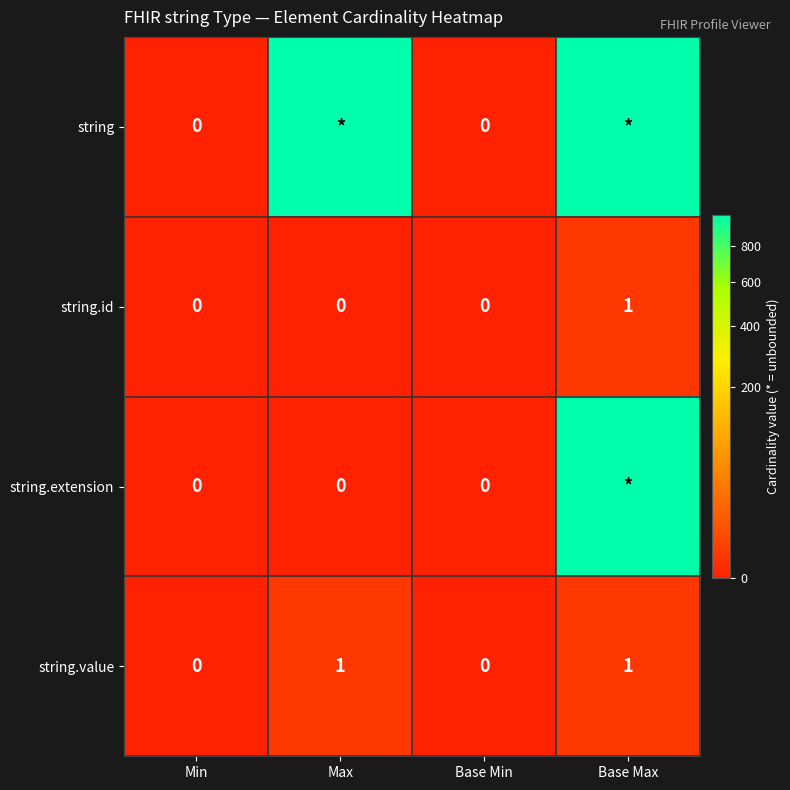

True or false: string.value has a value of 2 at Max.

False